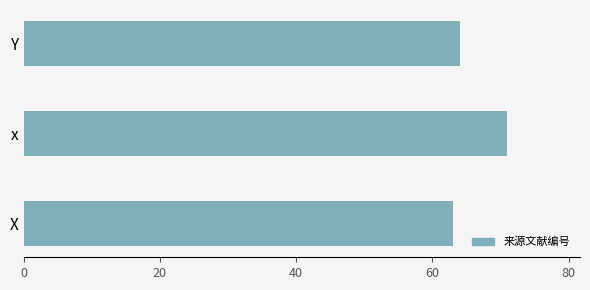

Are the bars horizontal?

Yes